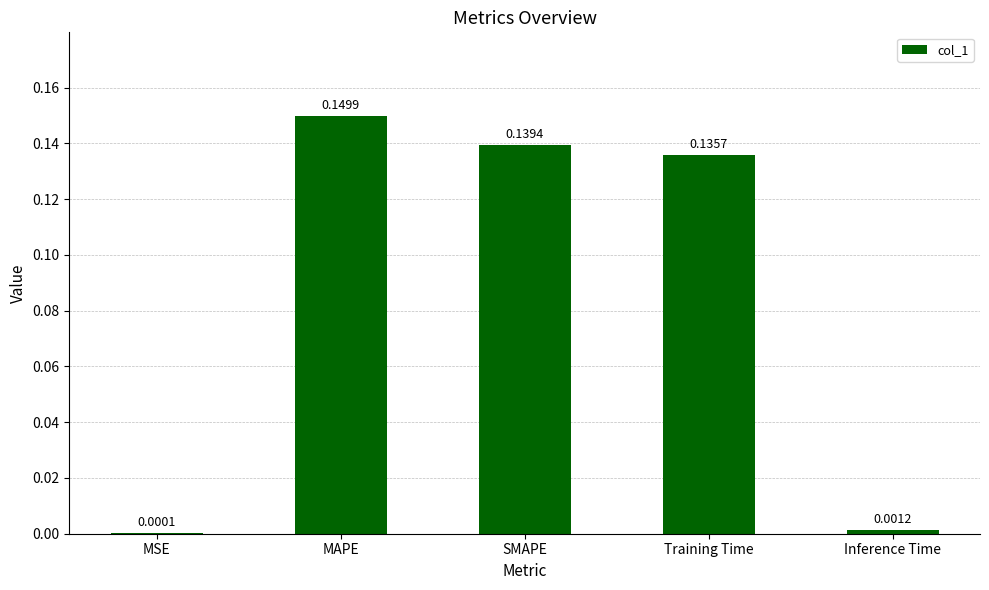

At which category does the chart reach its peak across all series?

MAPE